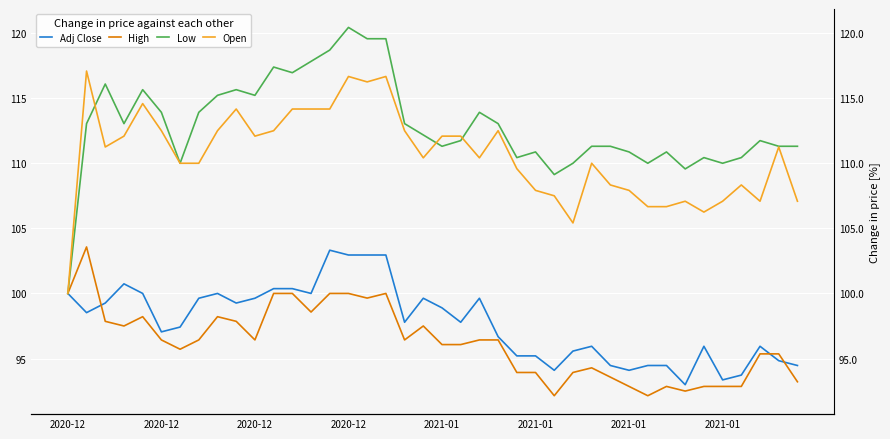

Which series changed the most between 14 and 28?

Low